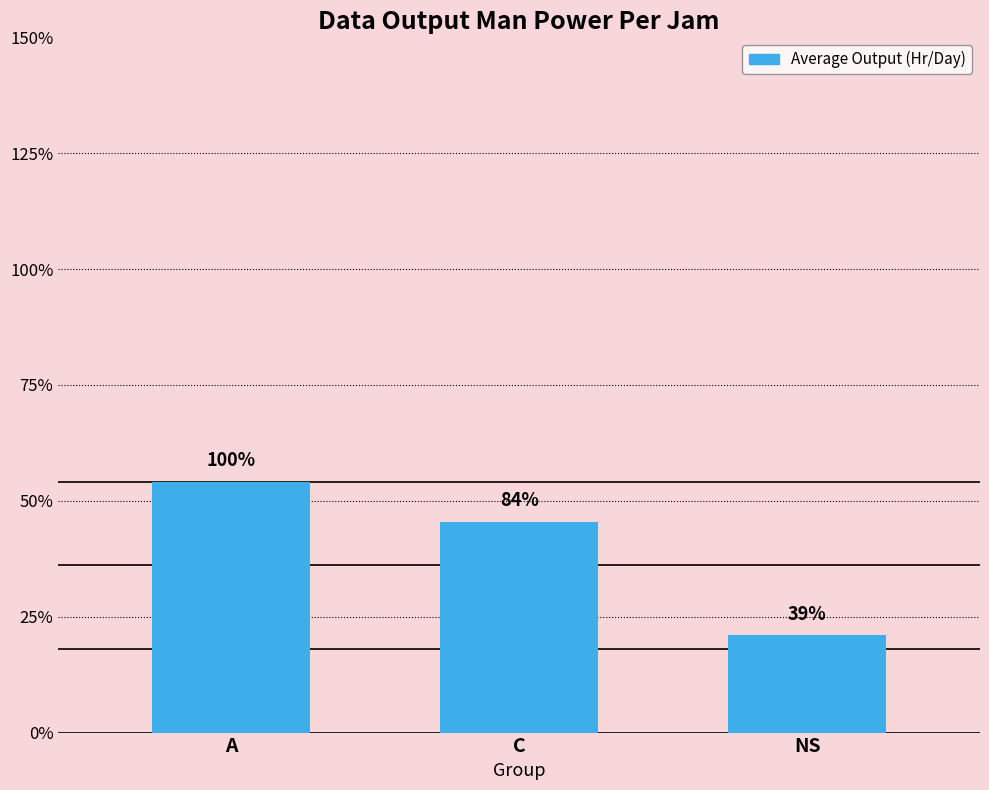

What position from the left is A?

1